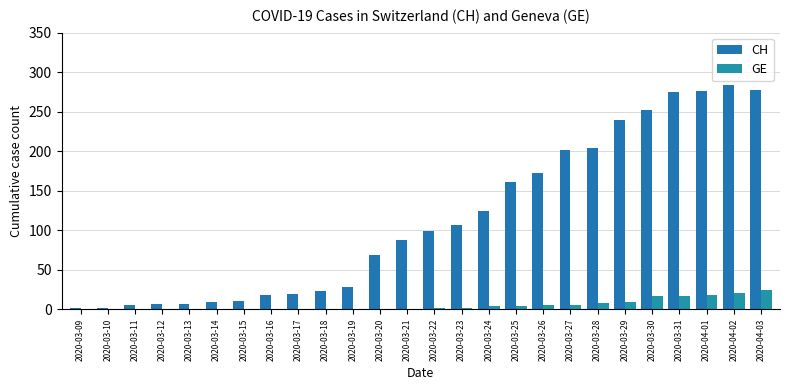

Reading left to right, extract all data points from this chart.

CH: 2020-03-09=2	2020-03-10=2	2020-03-11=5	2020-03-12=6	2020-03-13=6	2020-03-14=9	2020-03-15=10	2020-03-16=18	2020-03-17=19	2020-03-18=23	2020-03-19=28	2020-03-20=68	2020-03-21=87	2020-03-22=99	2020-03-23=106	2020-03-24=124	2020-03-25=161	2020-03-26=173	2020-03-27=202	2020-03-28=204	2020-03-29=240	2020-03-30=252	2020-03-31=275	2020-04-01=276	2020-04-02=284	2020-04-03=278
GE: 2020-03-09=0	2020-03-10=0	2020-03-11=0	2020-03-12=0	2020-03-13=0	2020-03-14=0	2020-03-15=0	2020-03-16=0	2020-03-17=0	2020-03-18=0	2020-03-19=0	2020-03-20=0	2020-03-21=0	2020-03-22=1	2020-03-23=1	2020-03-24=4	2020-03-25=4	2020-03-26=5	2020-03-27=5	2020-03-28=8	2020-03-29=9	2020-03-30=17	2020-03-31=17	2020-04-01=18	2020-04-02=21	2020-04-03=24